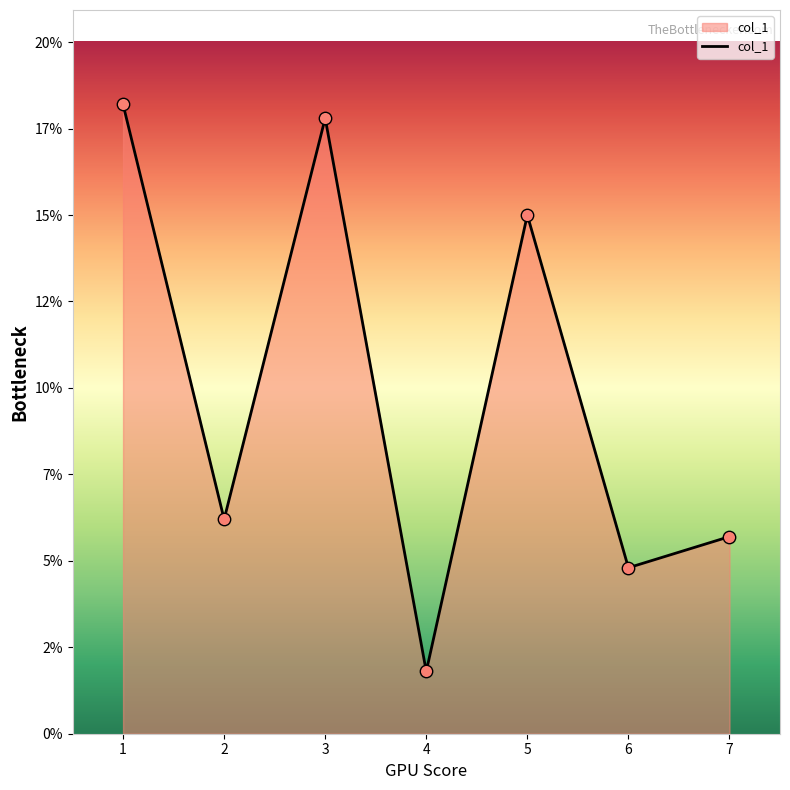

Does the chart have visible grid lines?

No